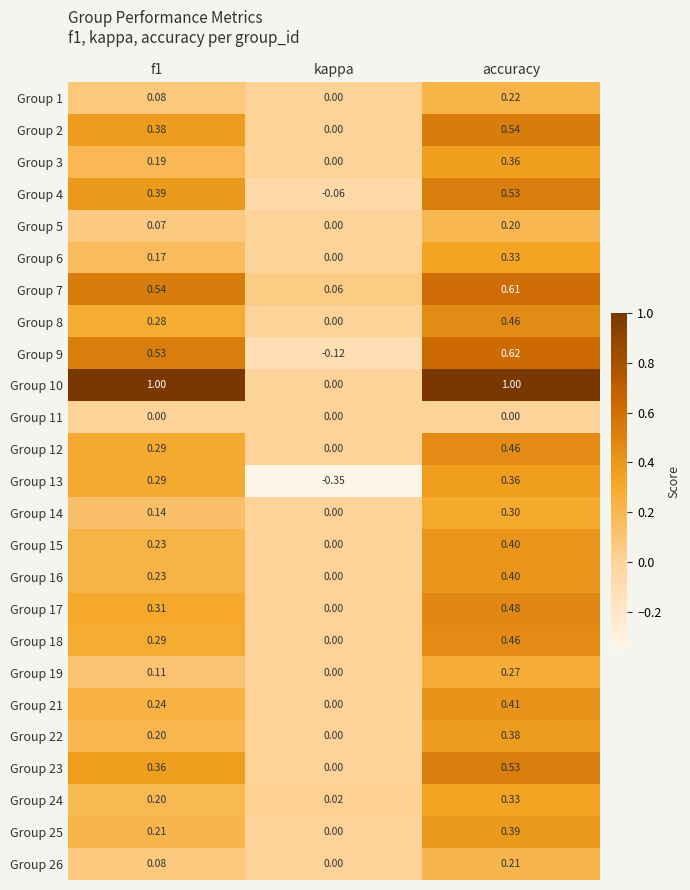

At which category is the sum across all series the highest?

accuracy